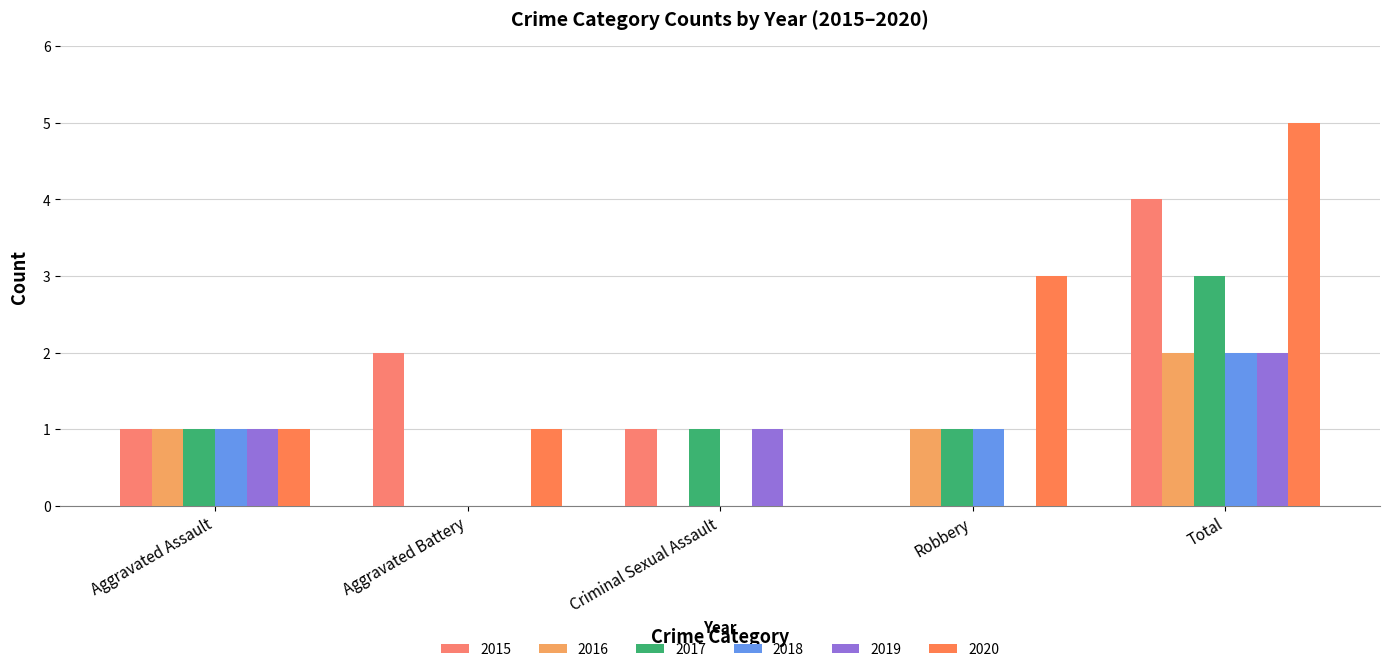

Between Criminal Sexual Assault and Robbery, which series saw the biggest shift?

2020